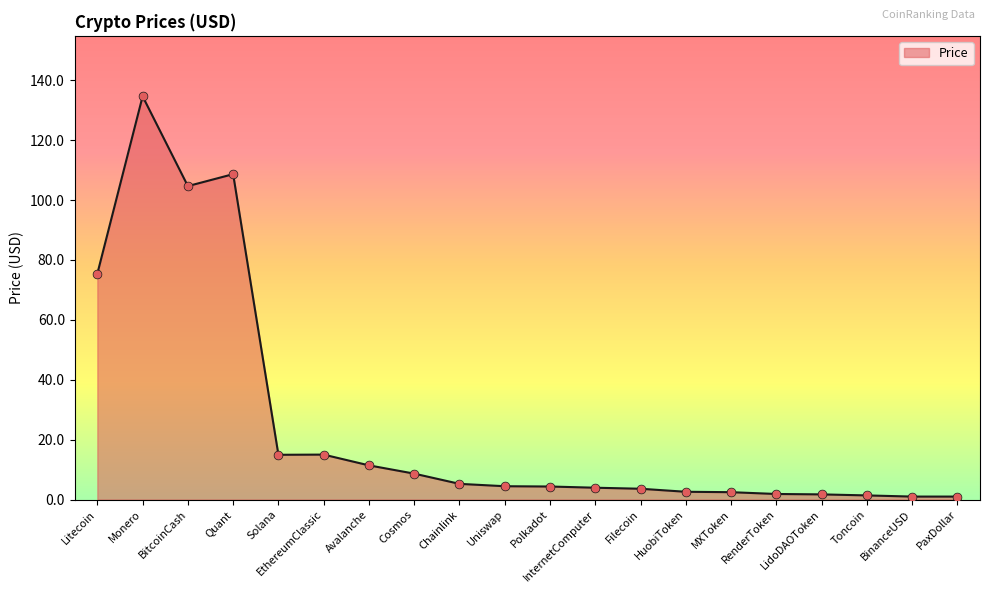

Between PaxDollar and Quant, which is larger?

Quant